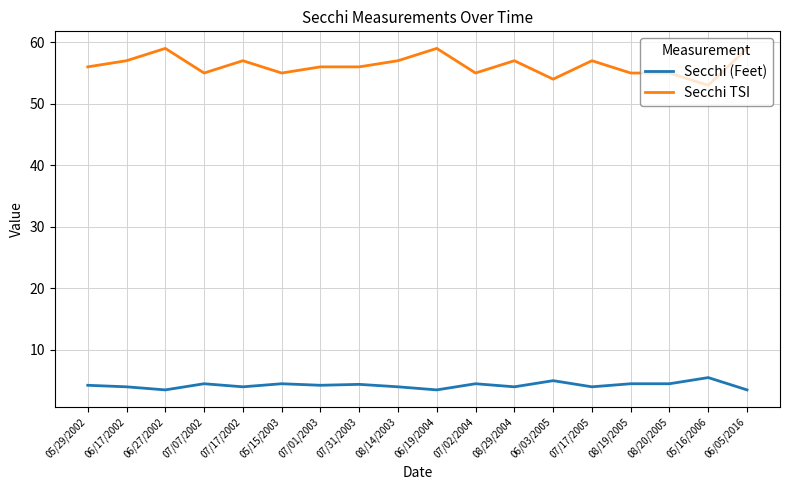

Is it true that Secchi (Feet) equals 7.3 at 07/01/2003?

False